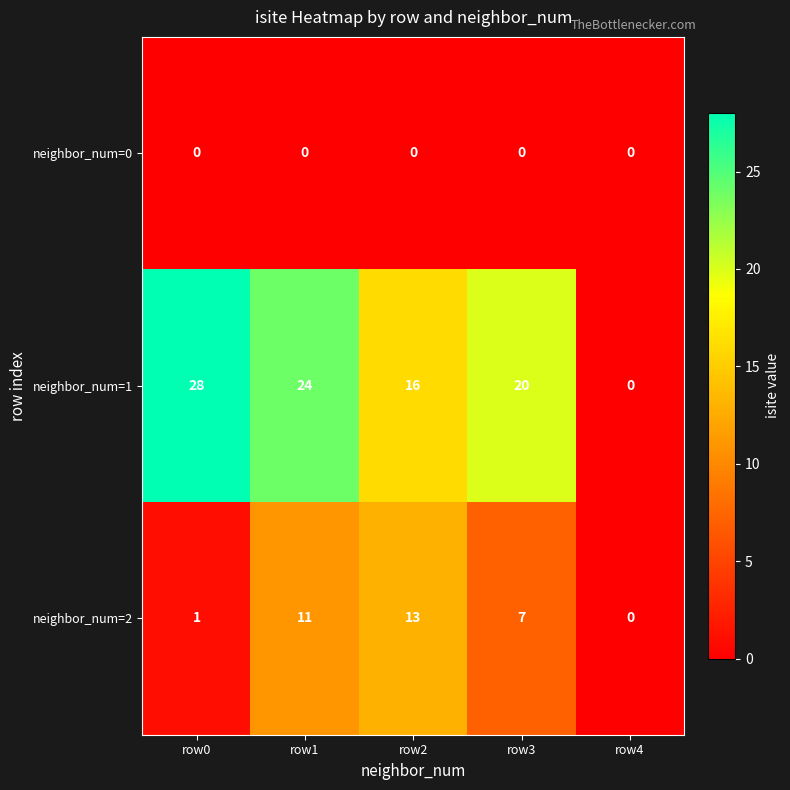

Which series has the widest spread of values?

neighbor_num=1